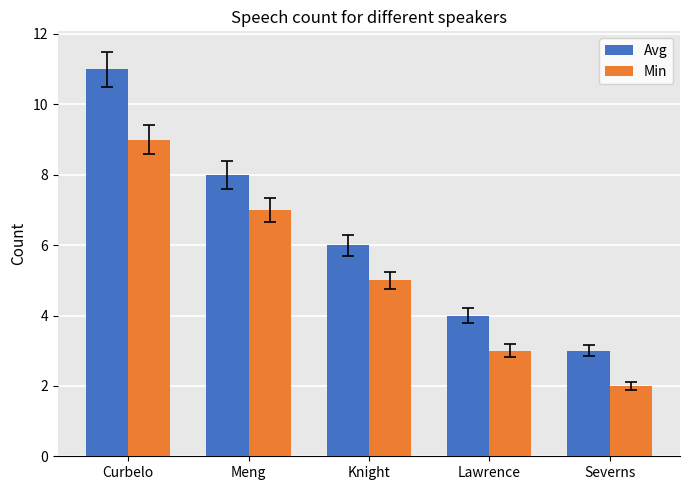

What is the total value across all series at Curbelo?

20